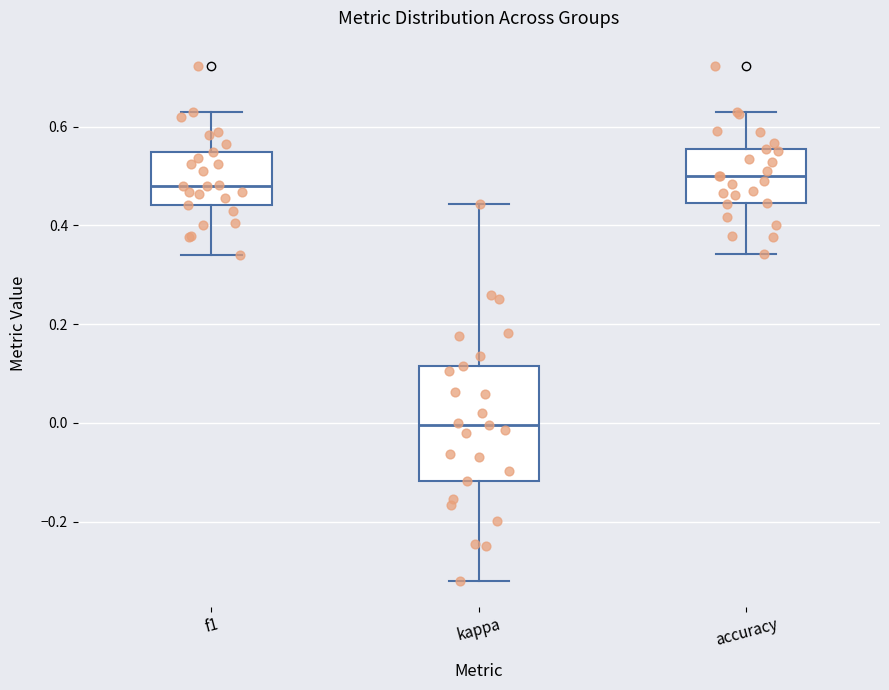

Reading left to right, transcribe this box plot: for each box, give where its median line is, the range the box spans, and where its two whiskers end, as read against the y-axis. The values are not printed on the chart, so give them approximately, as read against the axis.

f1: median 0.48, box 0.44 to 0.54, whiskers 0.34 to 0.62
kappa: median 0.00, box -0.12 to 0.12, whiskers -0.32 to 0.44
accuracy: median 0.50, box 0.44 to 0.56, whiskers 0.34 to 0.62